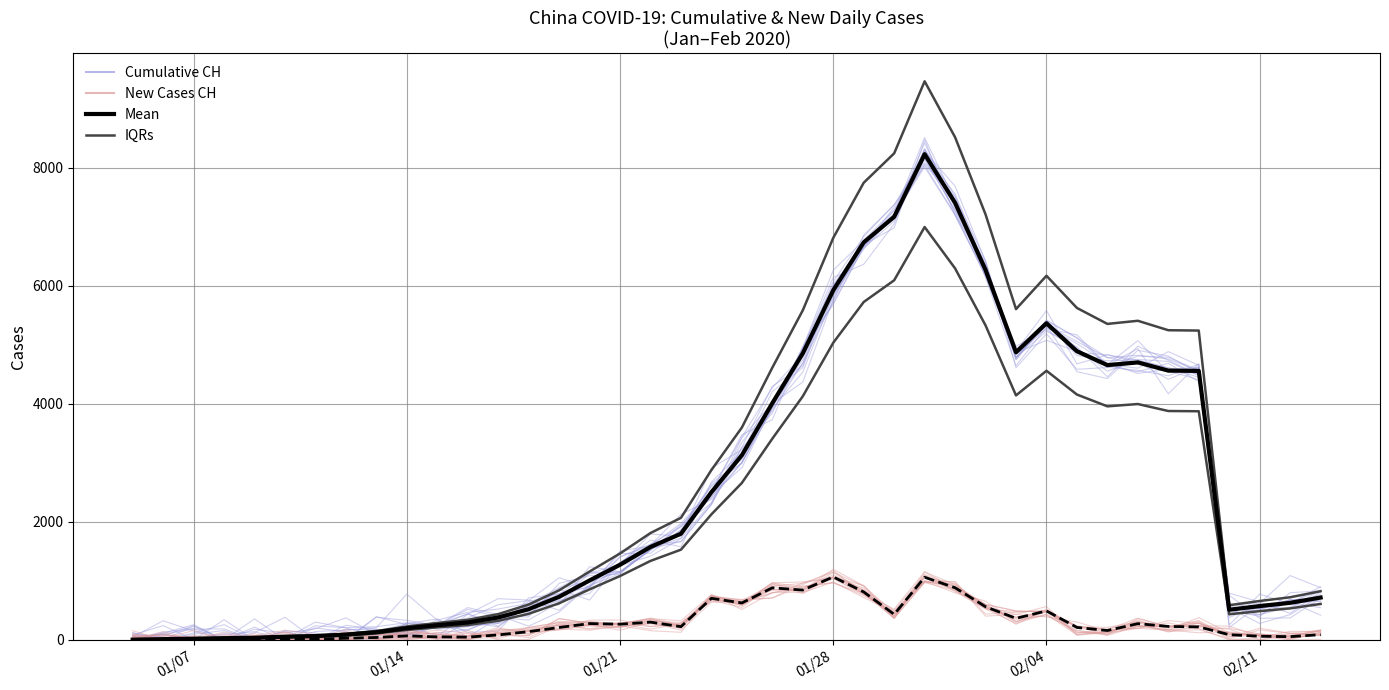

Reading right to left, list all the values displayed in this chart.

Cumulative ensemble: 746.5	428.8	279.0	542.3	4372.9	4684.4	4541.3	4652.0	5166.8	5272.7	4828.2	6176.9	7459.4	8054.4	7182.6	6651.3	5707.3	4864.1	3976.1	3347.8	2290.2	1661.8	1621.1	1121.1	922.7	471.3	233.0	416.3	226.1	179.5	279.4	59.6	204.1	301.9	18.9	0.9	257.5	117.2	0.0	78.5
New cases ensemble: 11.3	0.0	66.4	137.4	120.7	167.3	249.4	149.5	302.8	389.5	430.7	565.3	875.5	1001.6	402.3	907.6	1147.7	956.9	910.3	578.6	717.4	252.9	344.5	272.6	284.8	356.7	72.5	100.8	43.7	90.3	157.8	0.0	0.0	0.0	130.6	31.8	90.3	59.2	0.0	49.4
IQRs: 824.5	722.2	658.9	587.6	5239.4	5245.1	5405.0	5352.1	5622.3	6167.4	5602.8	7207.0	8513.4	9461.0	8240.9	7742.9	6809.1	5582.1	4611.5	3597.2	2877.3	2067.7	1810.1	1463.9	1158.0	839.5	598.0	437.0	340.4	286.3	227.7	149.5	102.3	74.8	62.1	41.4	33.3	23.0	14.9	4.6
Cumulative Mean: 717.0	628.0	573.0	511.0	4556.0	4561.0	4700.0	4654.0	4889.0	5363.0	4872.0	6267.0	7403.0	8227.0	7166.0	6733.0	5921.0	4854.0	4010.0	3128.0	2502.0	1798.0	1574.0	1273.0	1007.0	730.0	520.0	380.0	296.0	249.0	198.0	130.0	89.0	65.0	54.0	36.0	29.0	20.0	13.0	4.0
New Cases Mean: 89.0	55.0	62.0	88.0	220.0	228.0	275.0	159.0	211.0	491.0	365.0	562.0	883.0	1061.0	433.0	812.0	1067.0	844.0	882.0	626.0	704.0	224.0	301.0	266.0	277.0	210.0	140.0	84.0	47.0	51.0	68.0	41.0	28.0	11.0	18.0	7.0	9.0	7.0	5.0	4.0